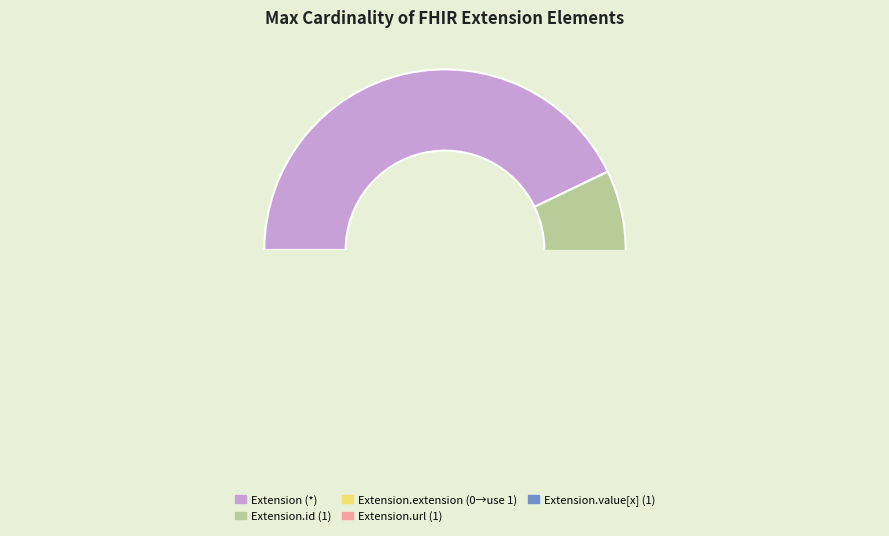

The Extension.url slice represents 88% of the pie. True or false?

False